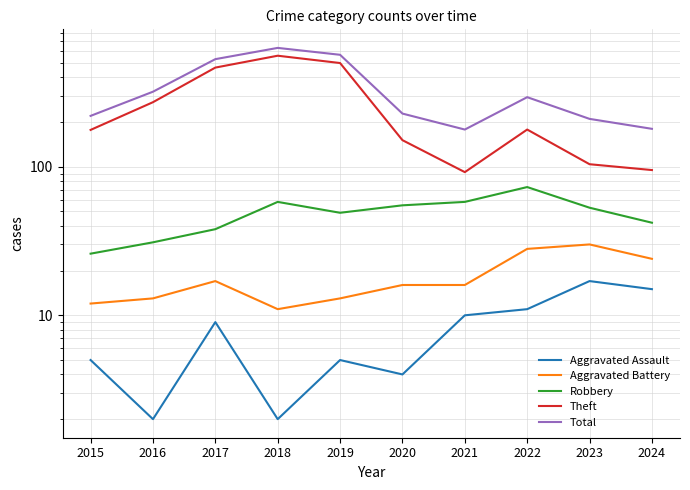

True or false: Theft and Robbery cross at least once.

False